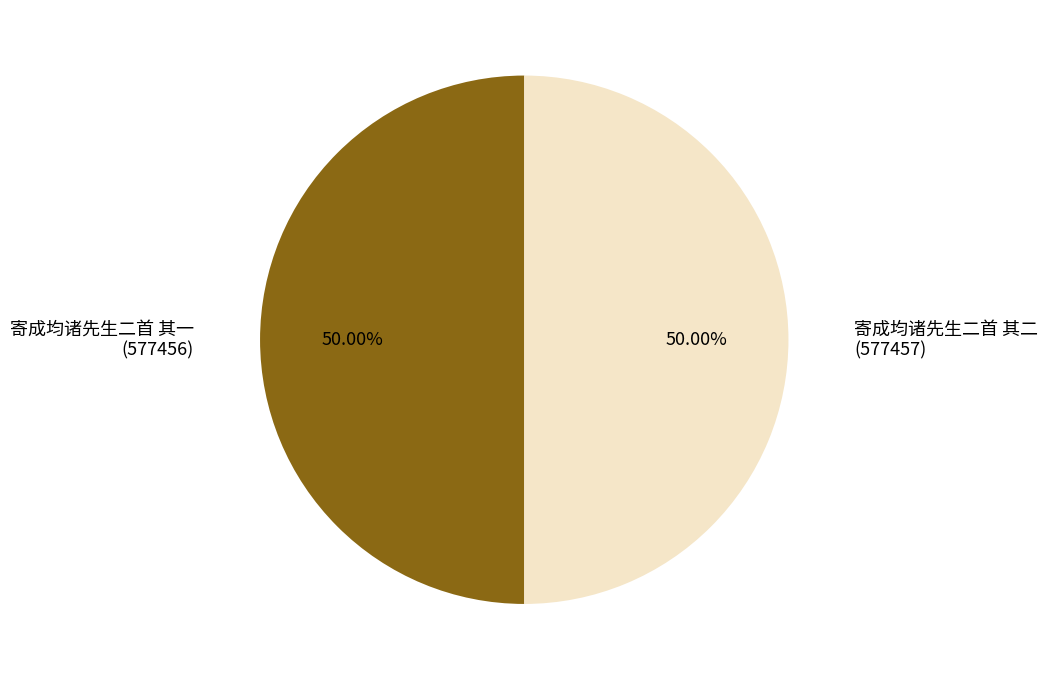

What is the ratio of the value at 寄成均诸先生二首 其二 to the value at 寄成均诸先生二首 其一?

1.0